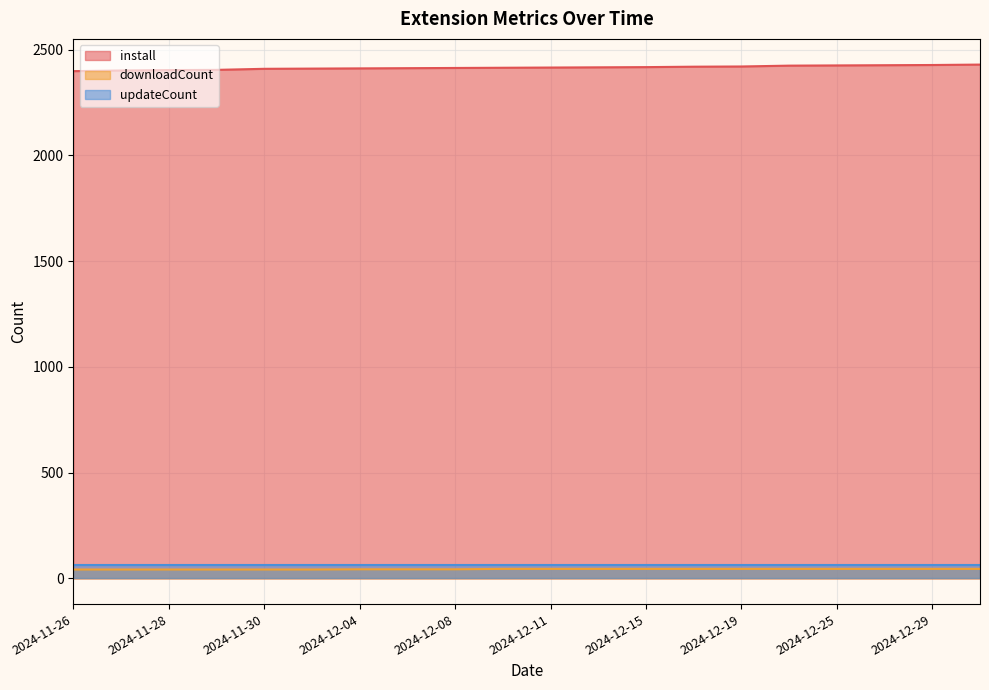

What is the value of the downloadCount point at the 3rd from the left?

42